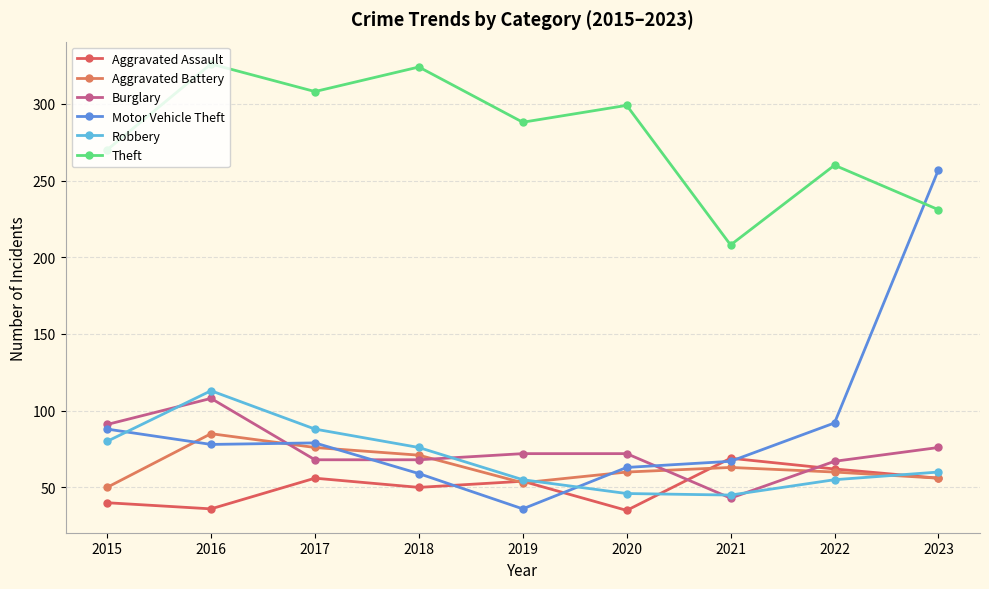

How many categories are shown in the chart?

9